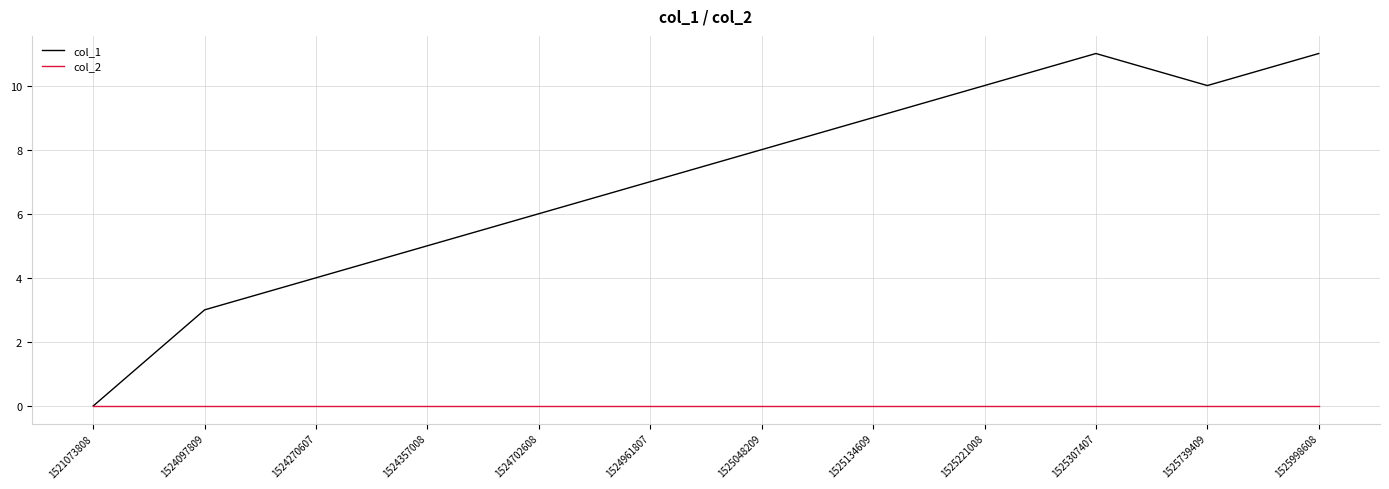

How many positive values does the col_1 series have?

11